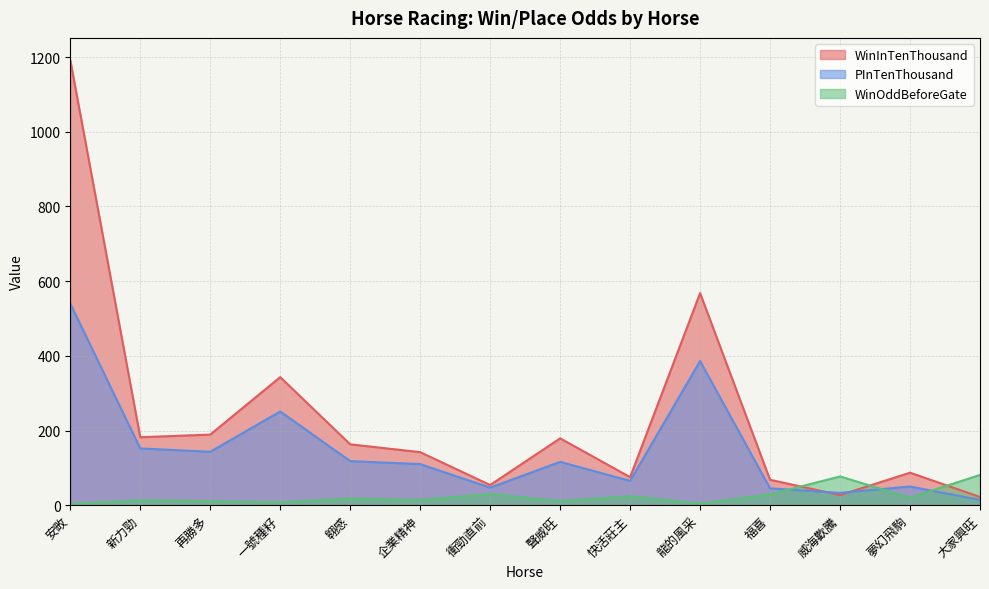

Which series has the largest total across all categories?

WinInTenThousand